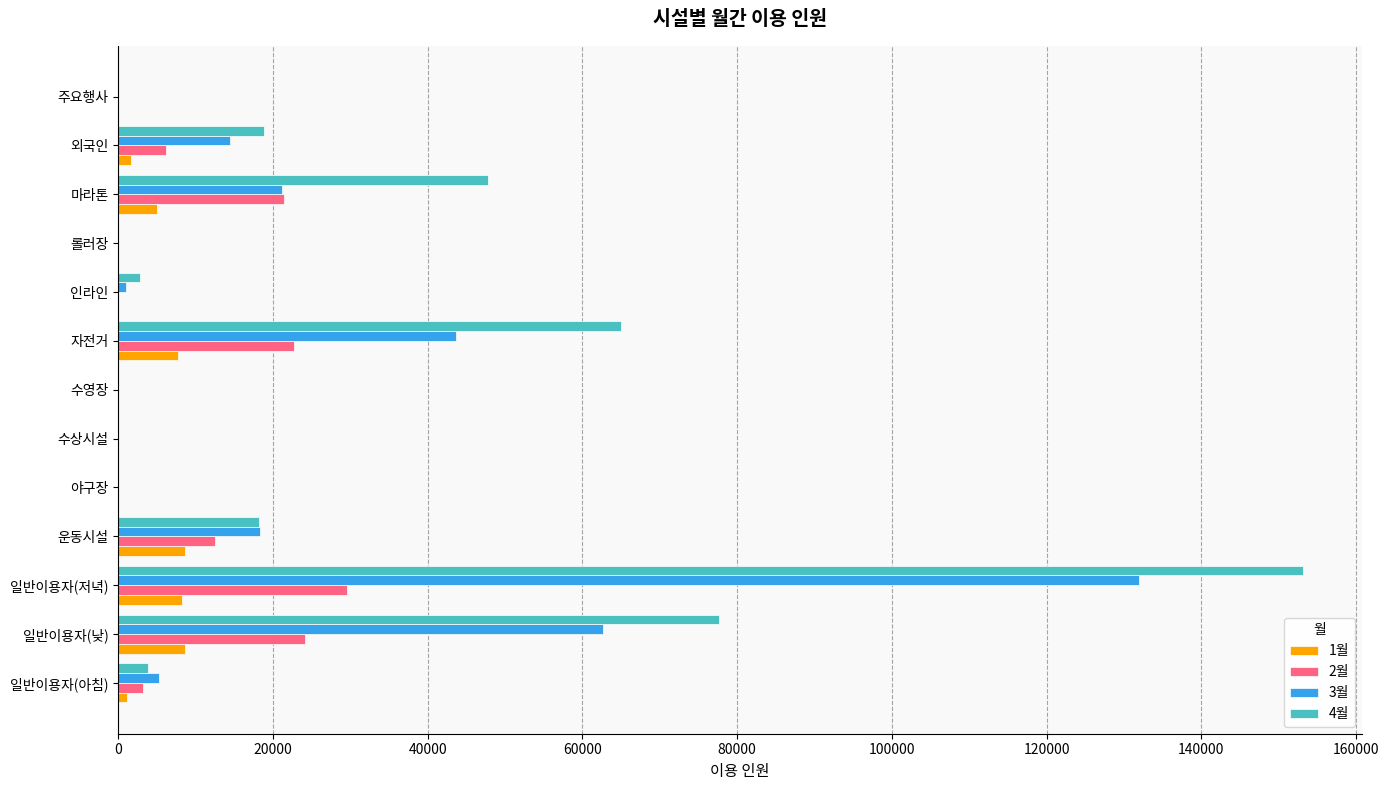

The value of 3월 at 운동시설 is 18383. True or false?

True